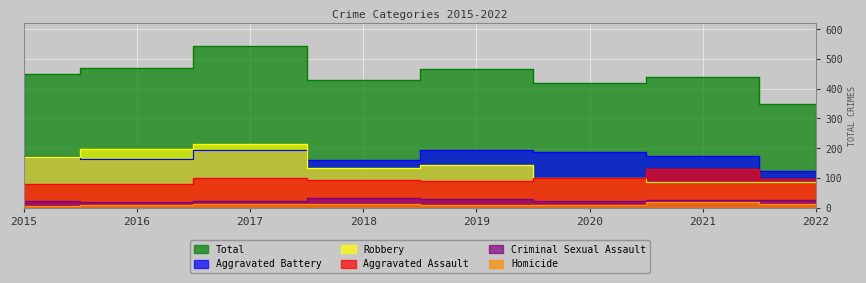

True or false: Total and Aggravated Battery intersect in this chart.

False